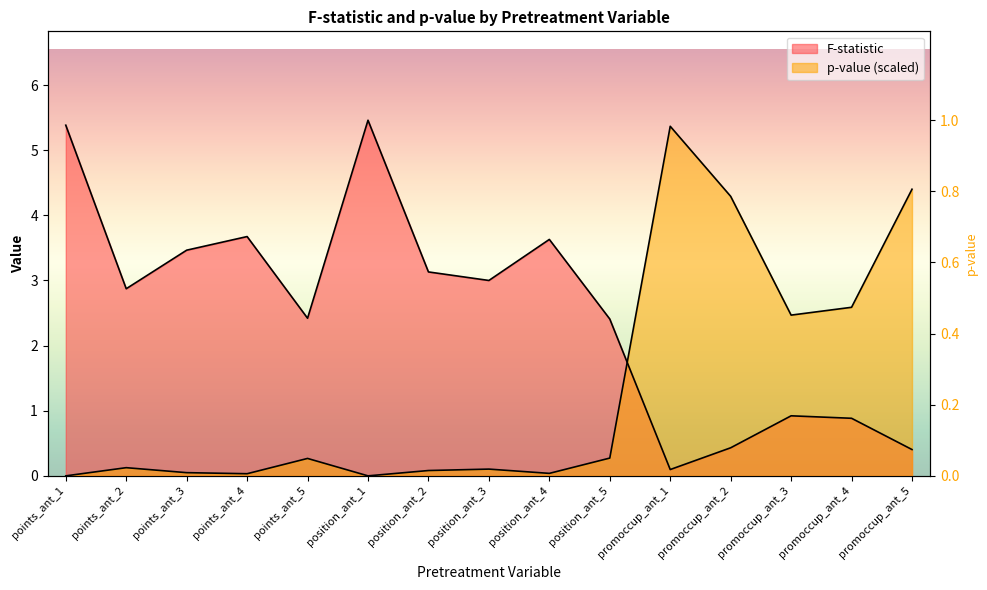

What is the approximate value of p-value at promoccup_ant_5?

4.4